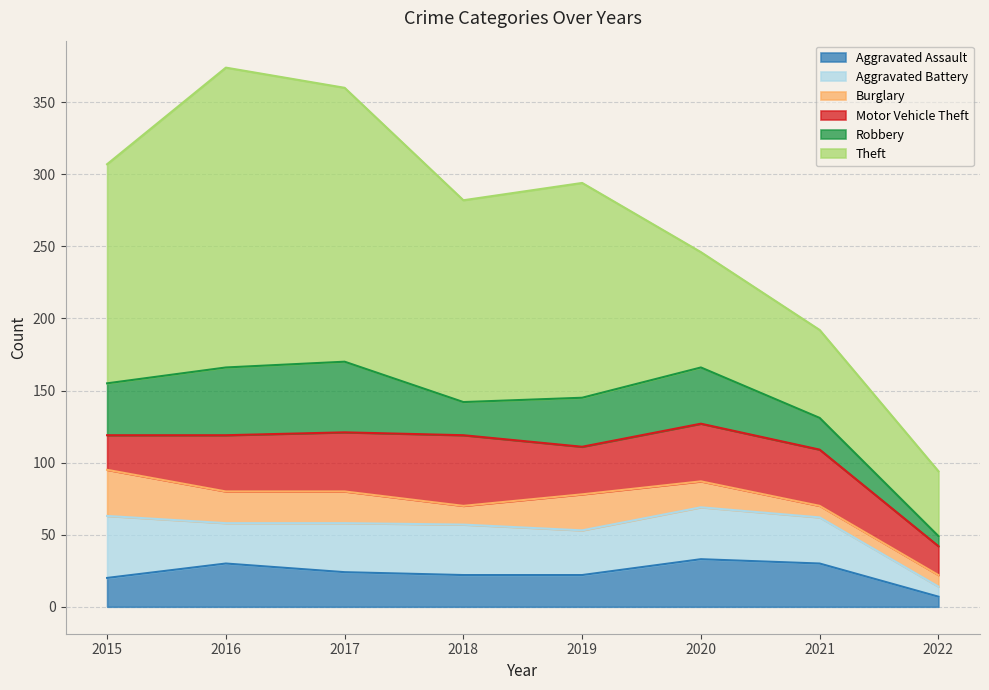

True or false: Burglary and Motor Vehicle Theft cross at least once.

True